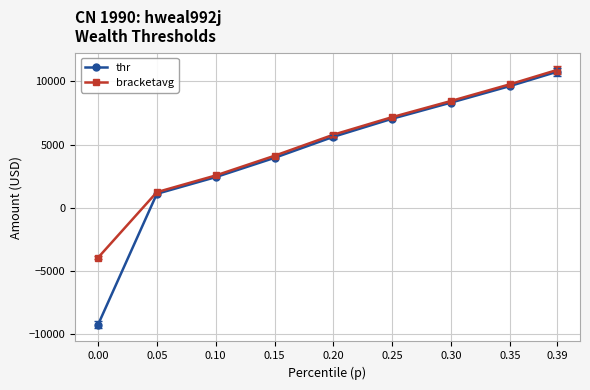

What is the sum of the thr values at 0.35 and 0.15?

13584.8